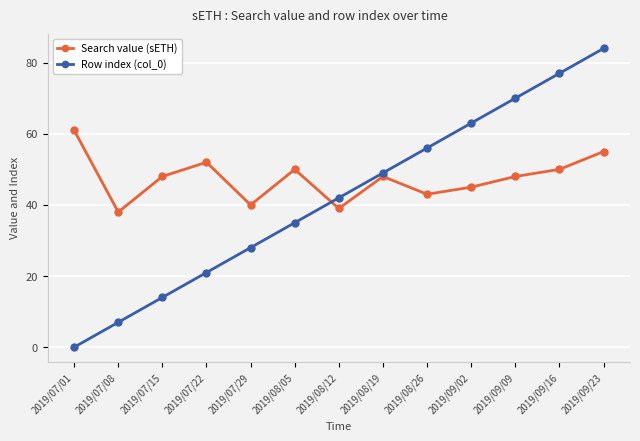

After their last crossing, which series has the higher values: Row index (col_0) or Search value (sETH)?

Row index (col_0)